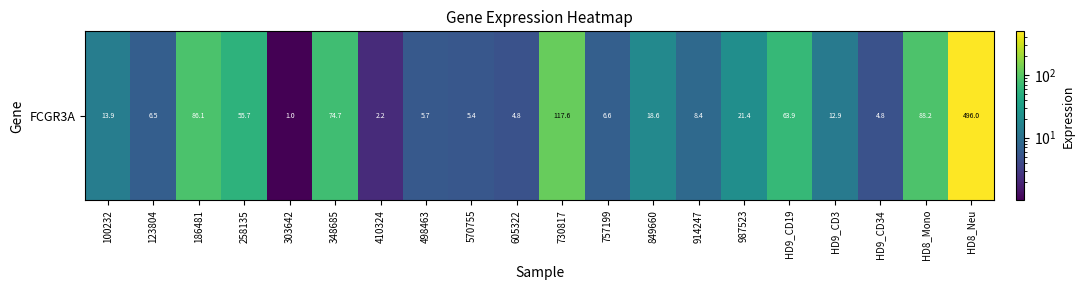

Rank the categories by value from highest to lowest.

HD8_Neu, 730817, HD8_Mono, 186481, 348685, HD9_CD19, 258135, 987523, 849660, 100232, HD9_CD3, 914247, 757199, 123804, 498463, 570755, 605322, HD9_CD34, 410324, 303642